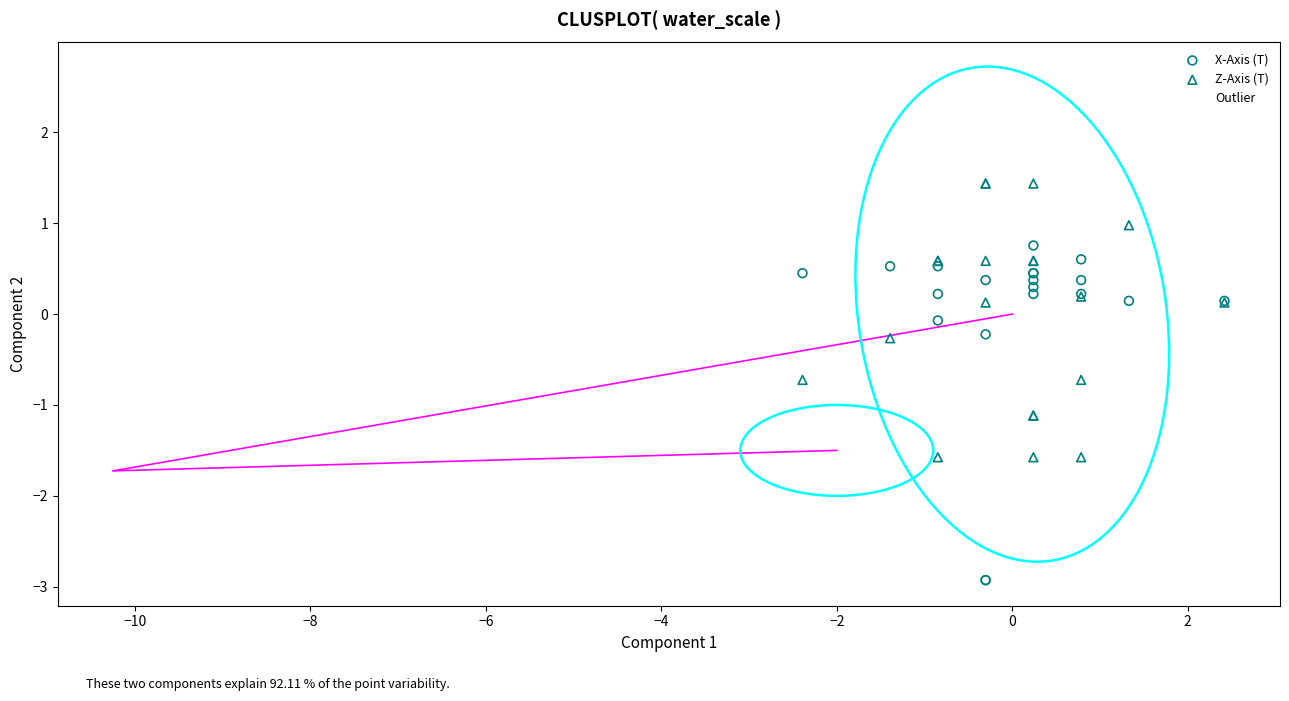

What are all the series names shown in the legend?

X-Axis (T), Z-Axis (T), Outlier